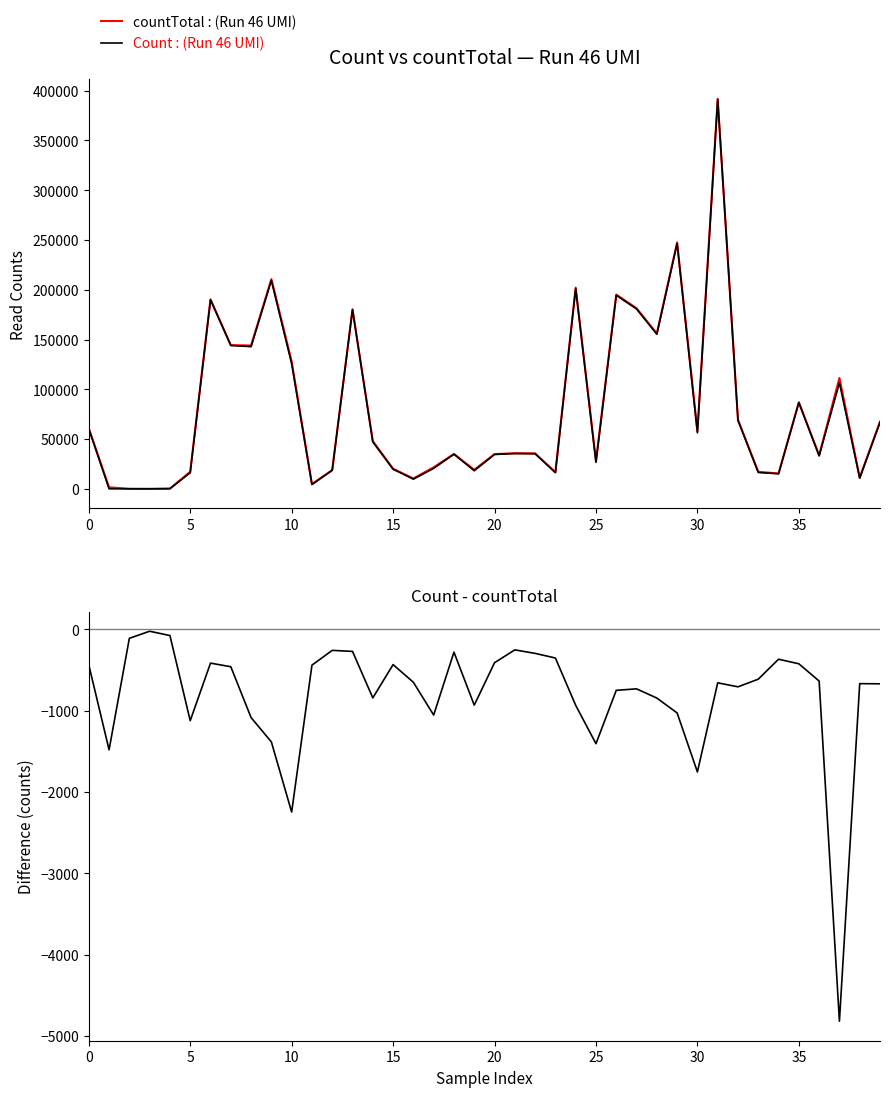

What is the spread (max minus min) of values at 22?

35892